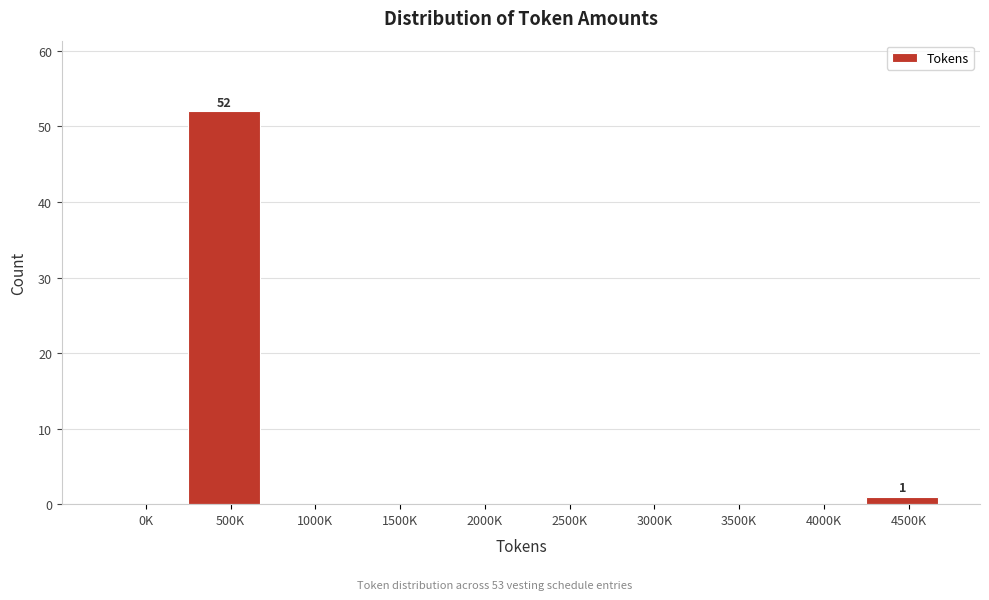

Reading right to left, what are all the values shown in this chart?

4500K=1	4000K=0	3500K=0	3000K=0	2500K=0	2000K=0	1500K=0	1000K=0	500K=52	0K=0